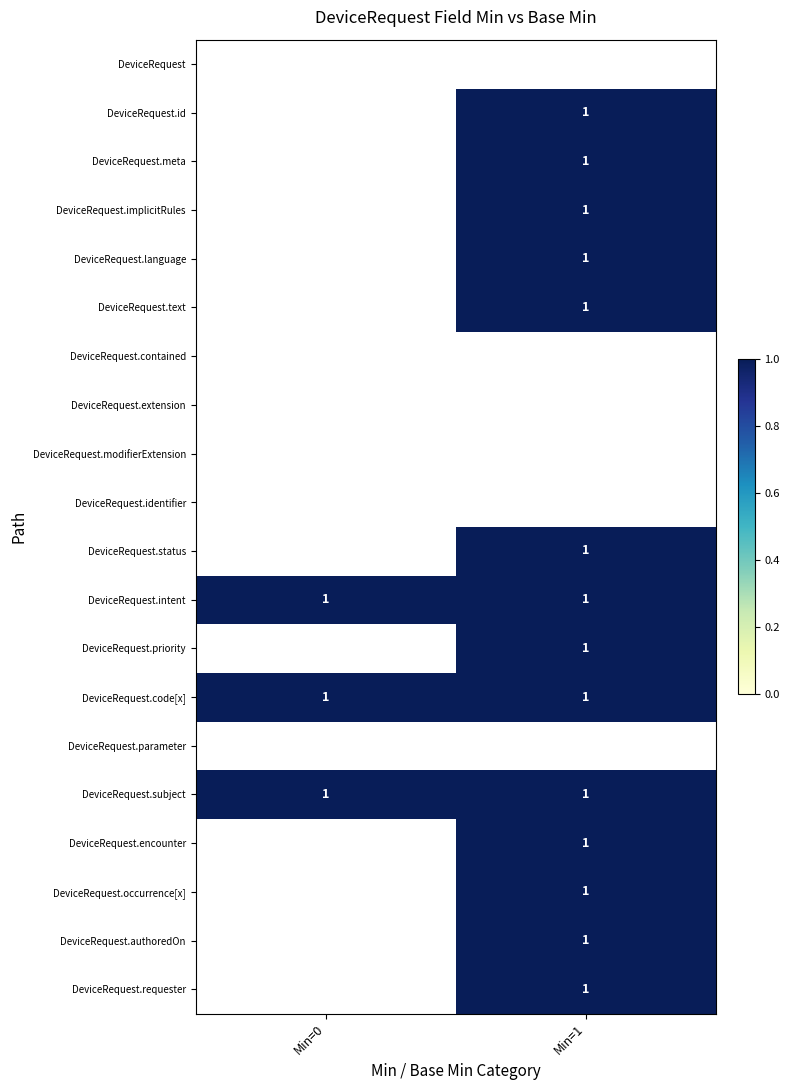

Is it true that DeviceRequest.language equals 0 at Min=1?

False